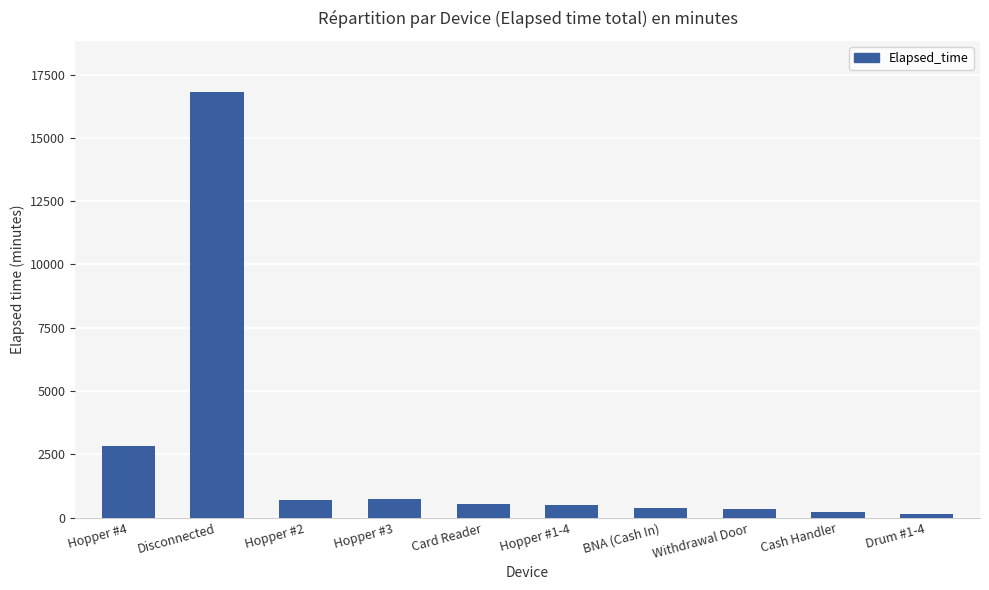

Is it true that the value at BNA (Cash In) is 390?

True